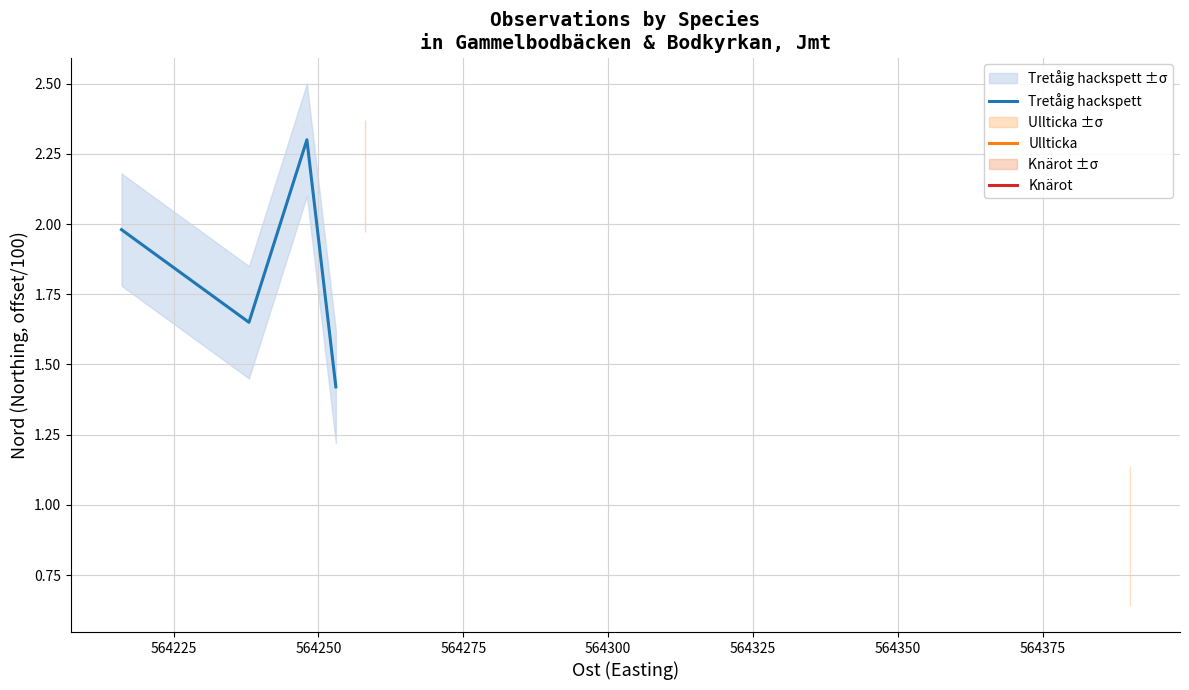

What is the minimum value shown in the chart?

1.4